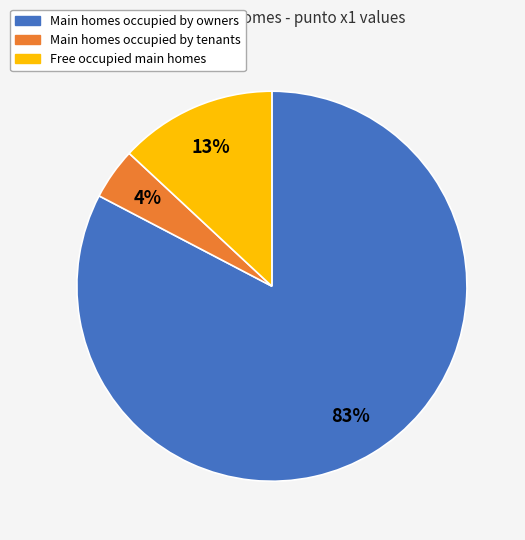

Is there a majority slice in this chart?

Yes